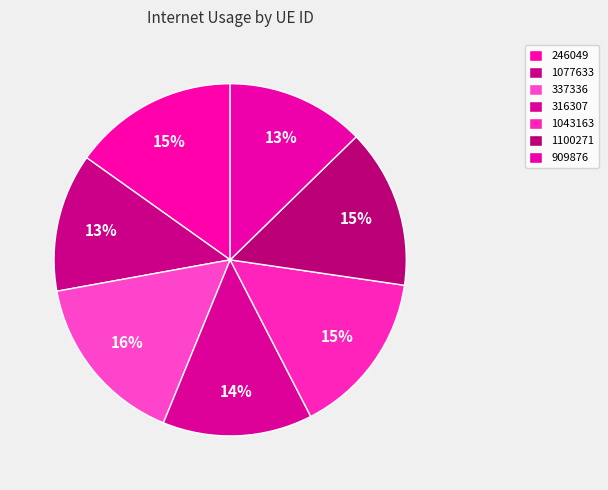

Approximately how many times larger is the value at 1043163 compared to 316307?

1.1